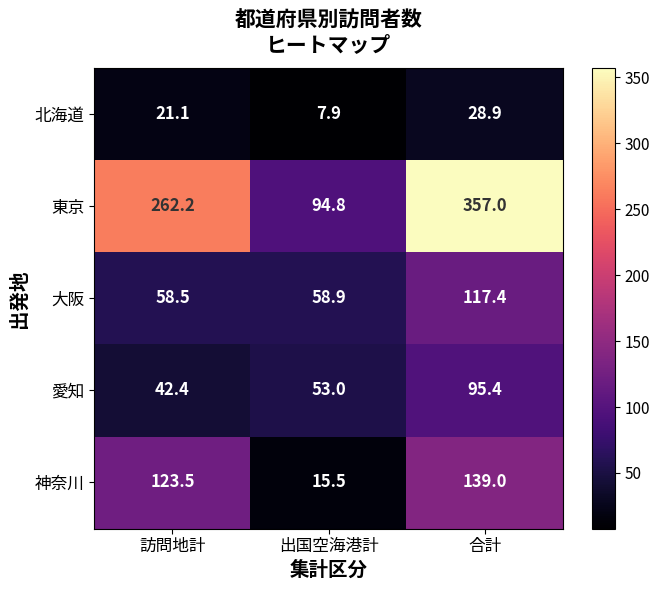

Between 訪問地計 and 合計, which series saw the biggest shift?

東京